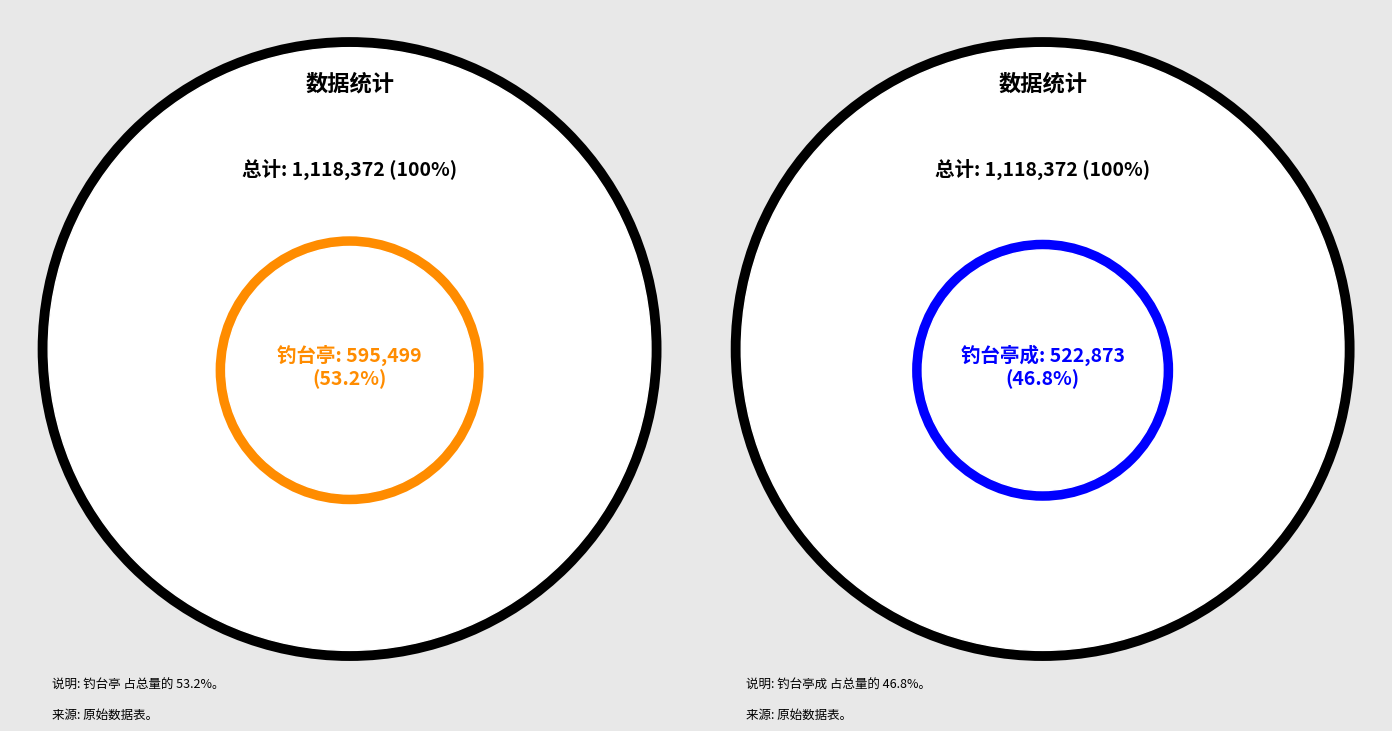

Which category has the smallest portion of the pie?

钓台亭成